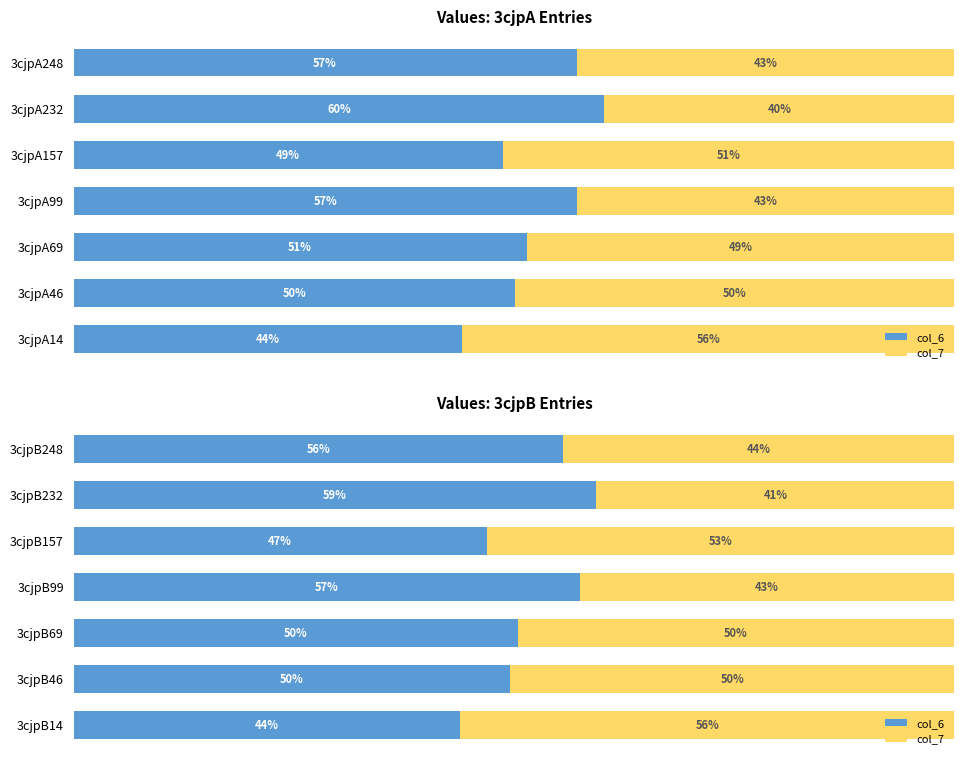

Between 3cjpB69 and 3cjpB99, which is larger?

3cjpB99